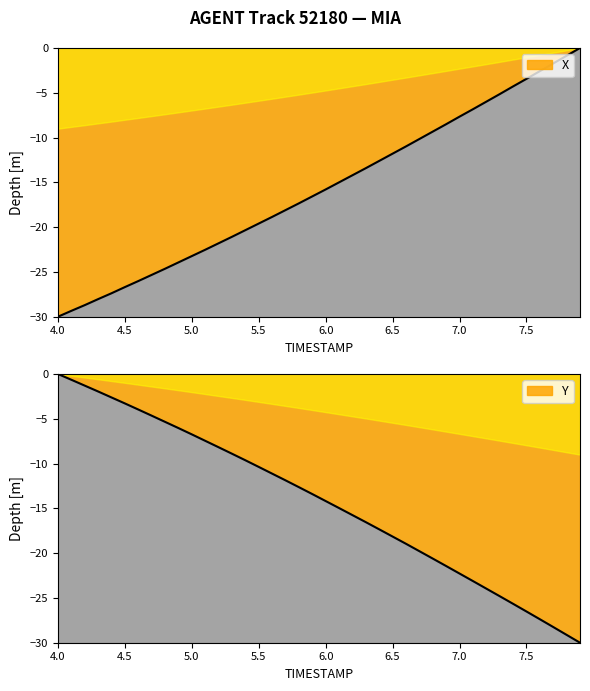

What are all the series names shown in the legend?

X, Y